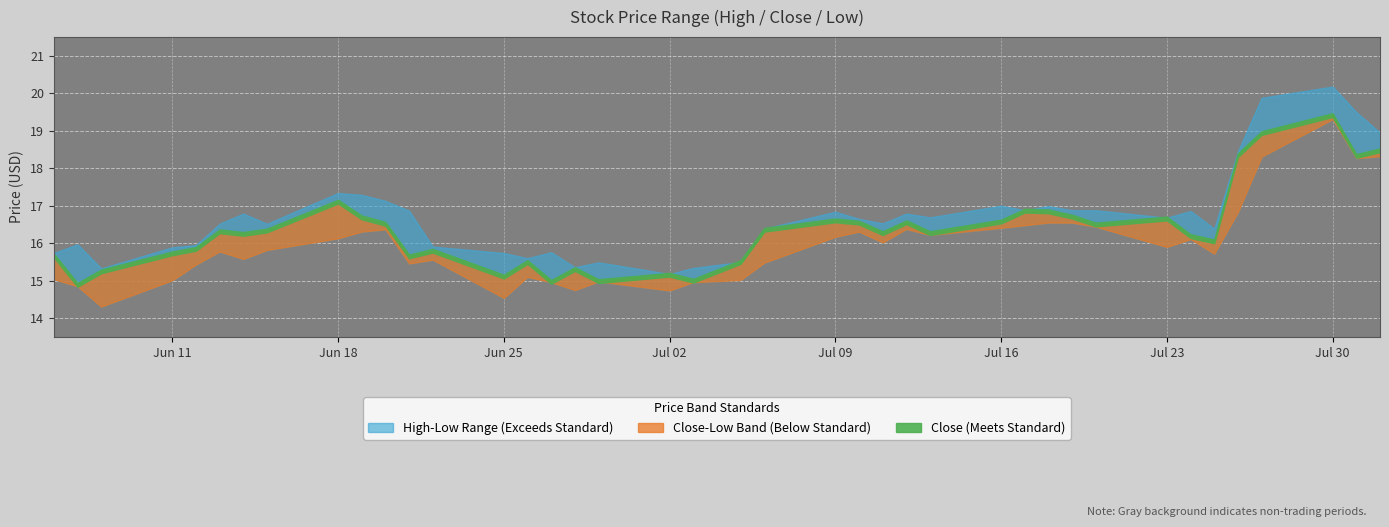

At which category is the sum across all series the highest?

2018-07-30